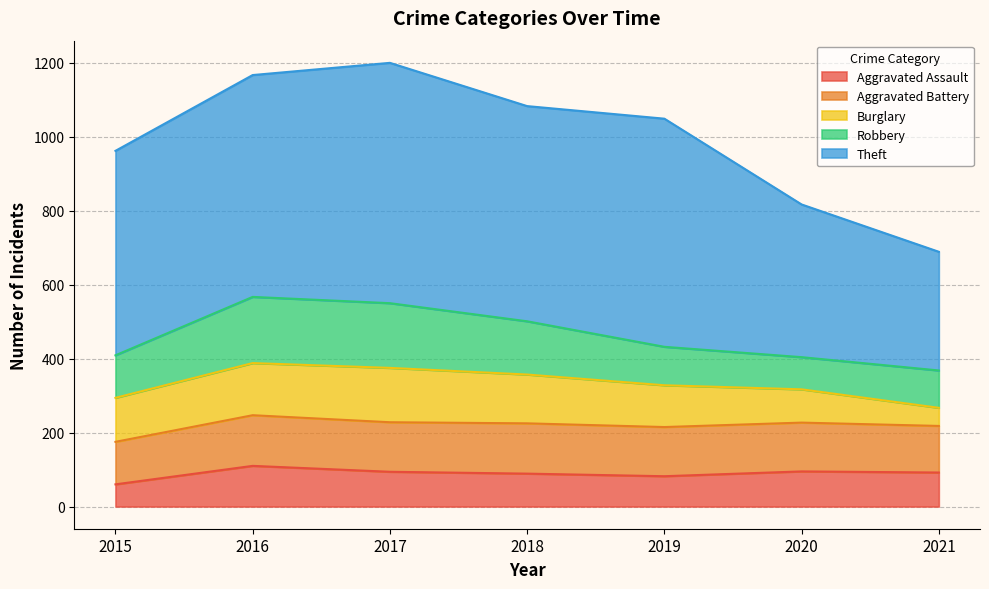

Between 2017 and 2015, which is larger?

2017